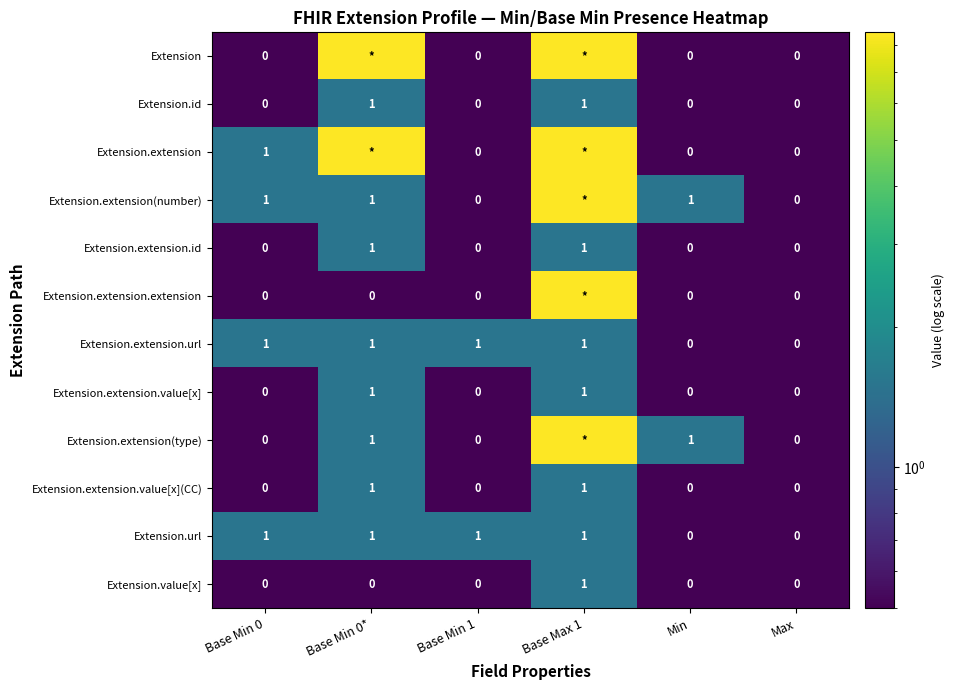

The Extension.extension.url series shows 1.0 at Base Min 0. True or false?

True